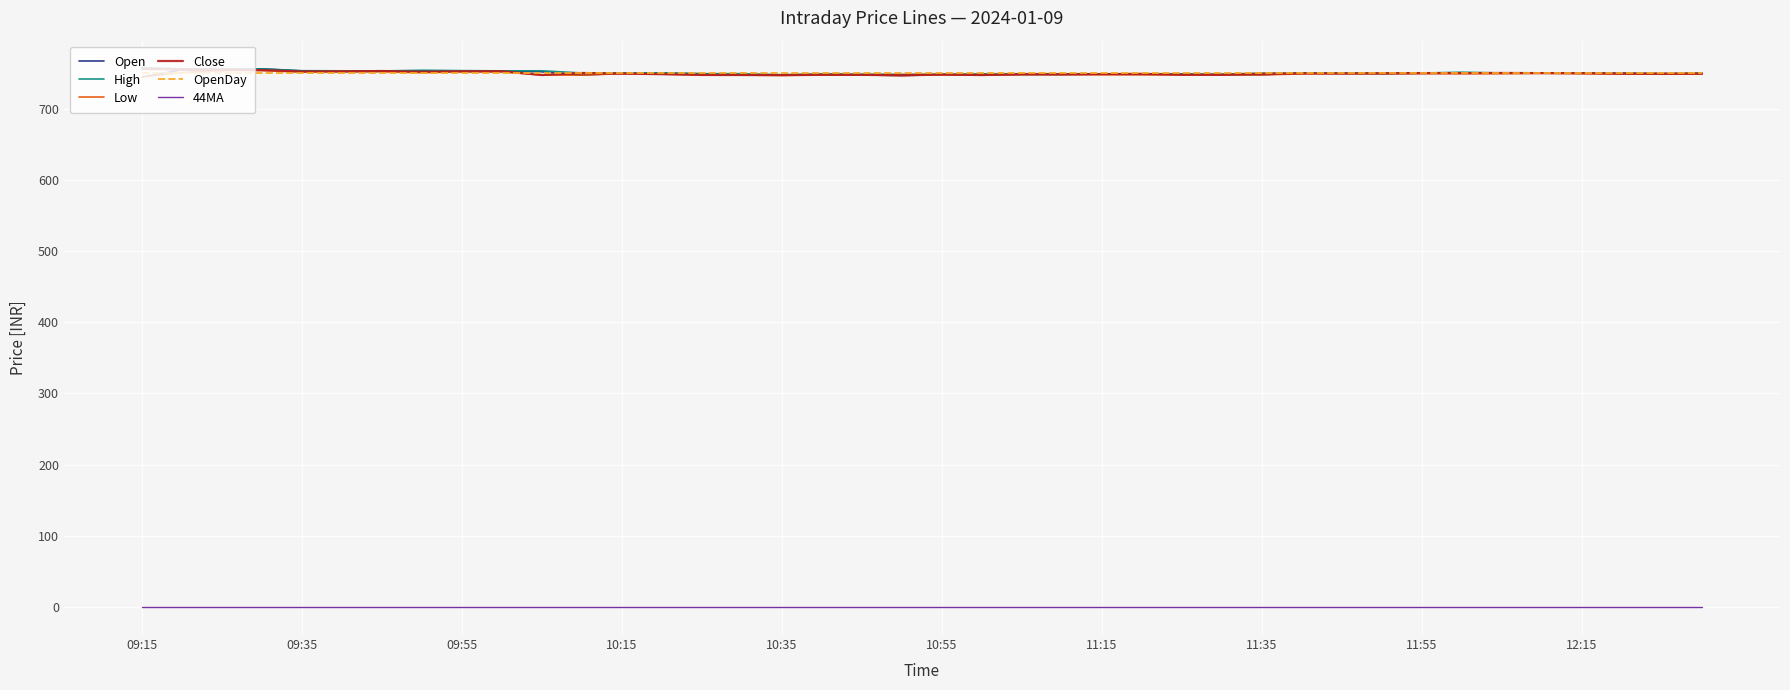

What is the average value of the Open series?

749.4